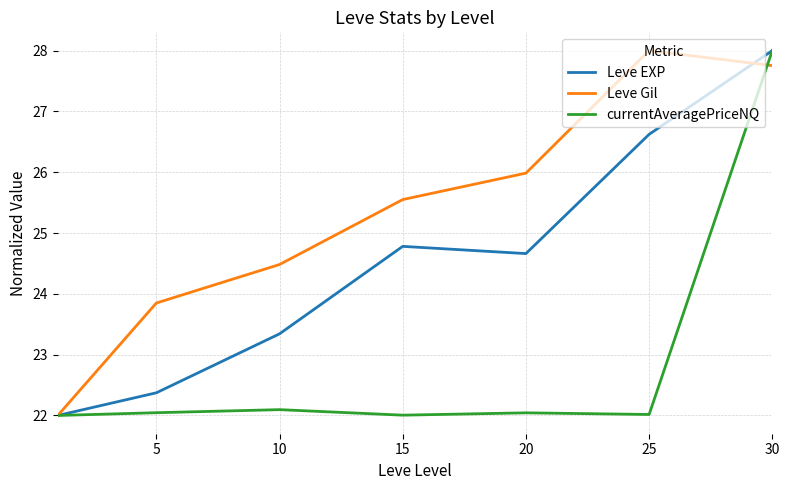

What are all the series names shown in the legend?

Leve EXP, Leve Gil, currentAveragePriceNQ